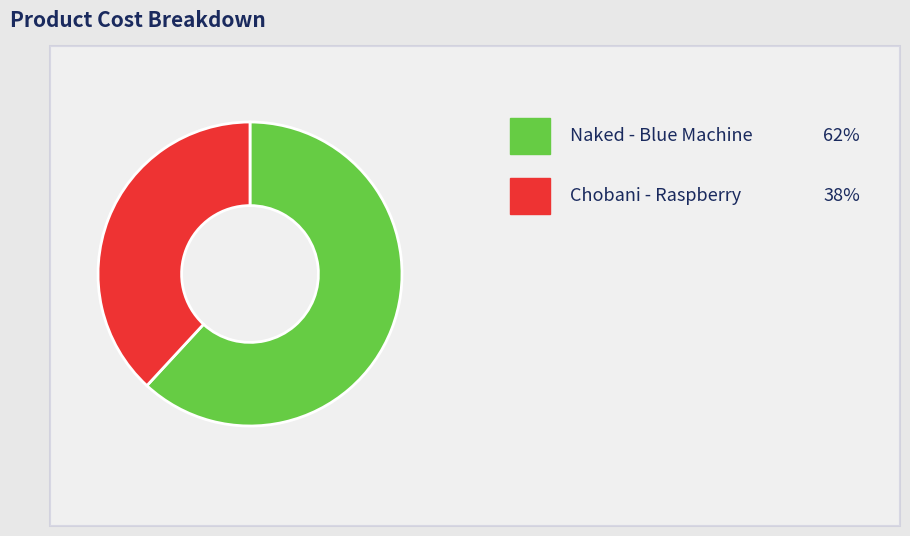

Count the number of slices in the pie.

2